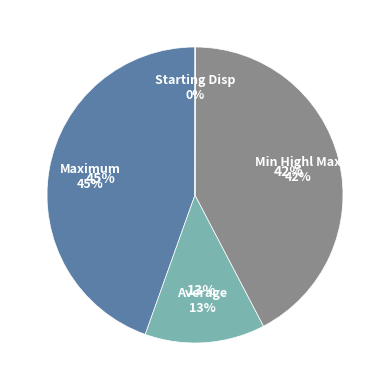

Is it true that Number of NG is 1% of the pie?

False